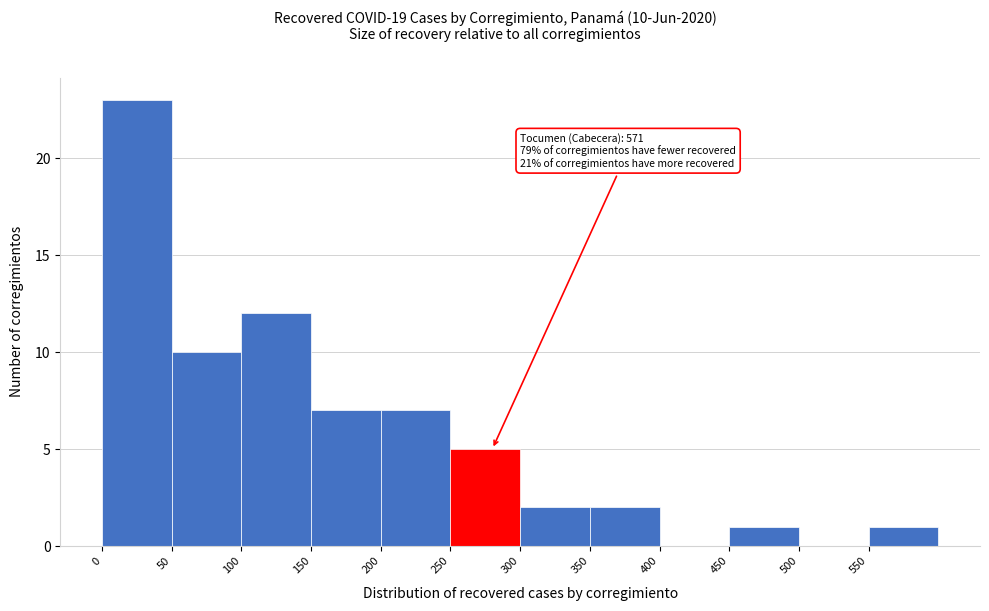

Which range on the x-axis has the tallest bar?

0 to 50